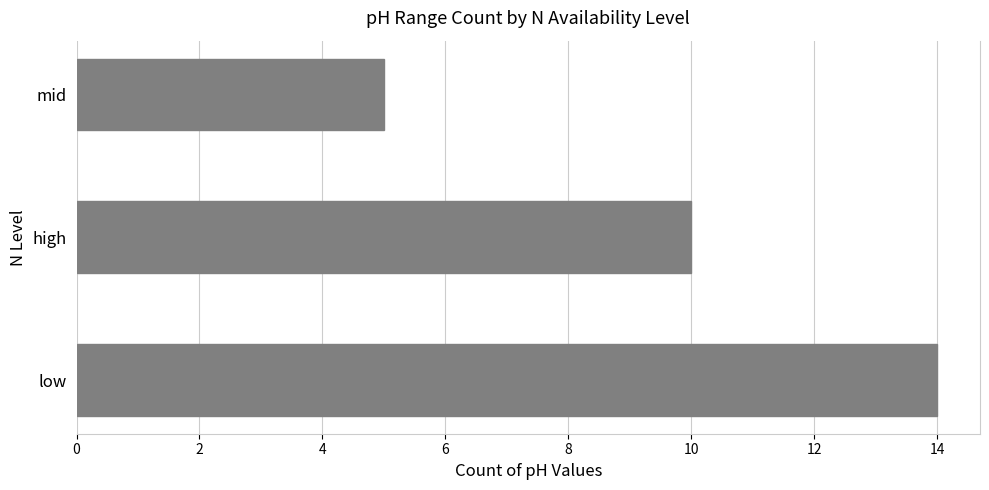

What is the change in value from low to mid?

-9